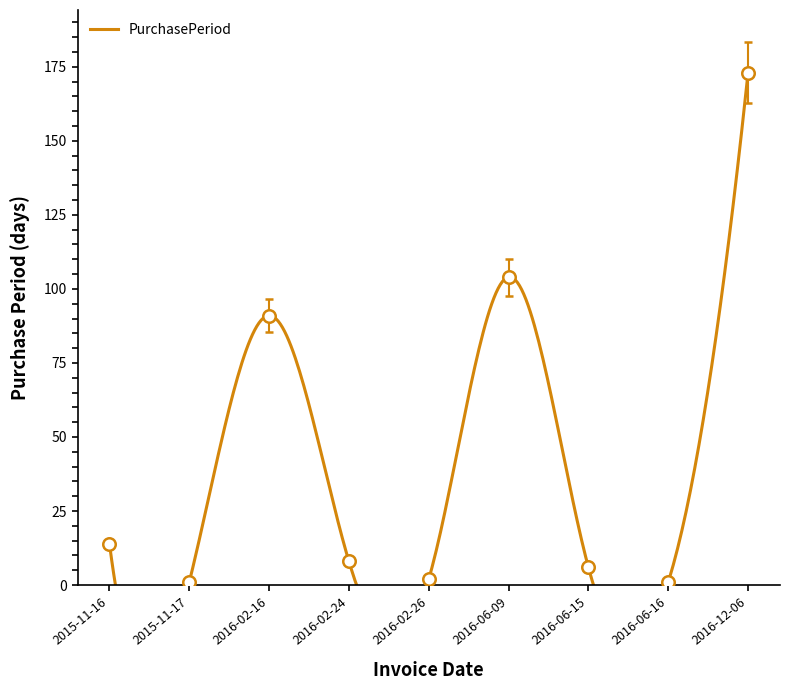

True or false: the data has more than 1 interior local peaks.

True